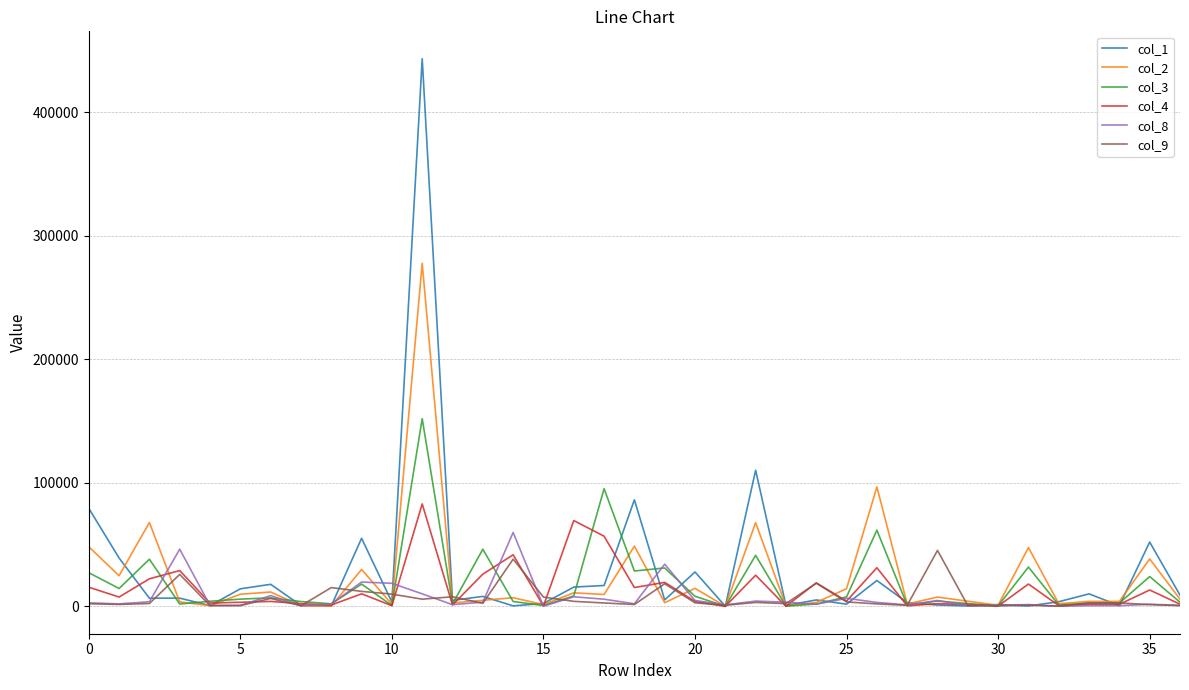

Which series has the largest range (max minus min)?

col_1